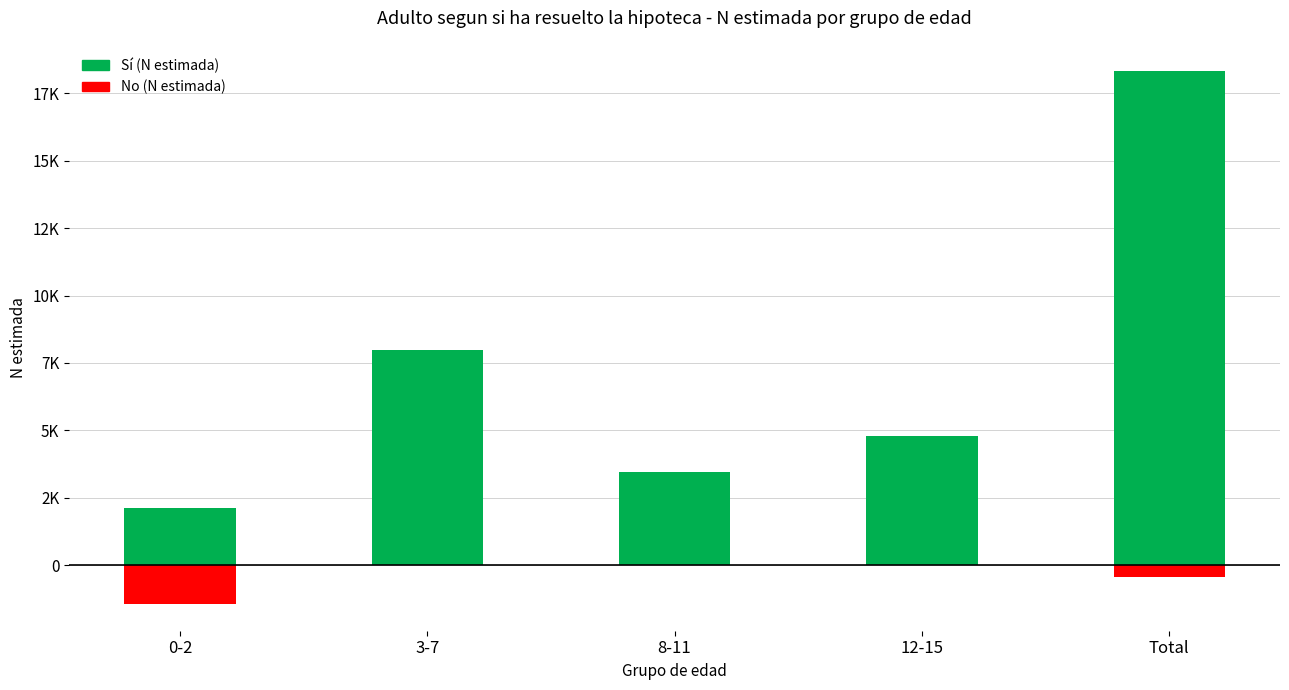

What is the difference between the highest and lowest values at 8-11?

3460